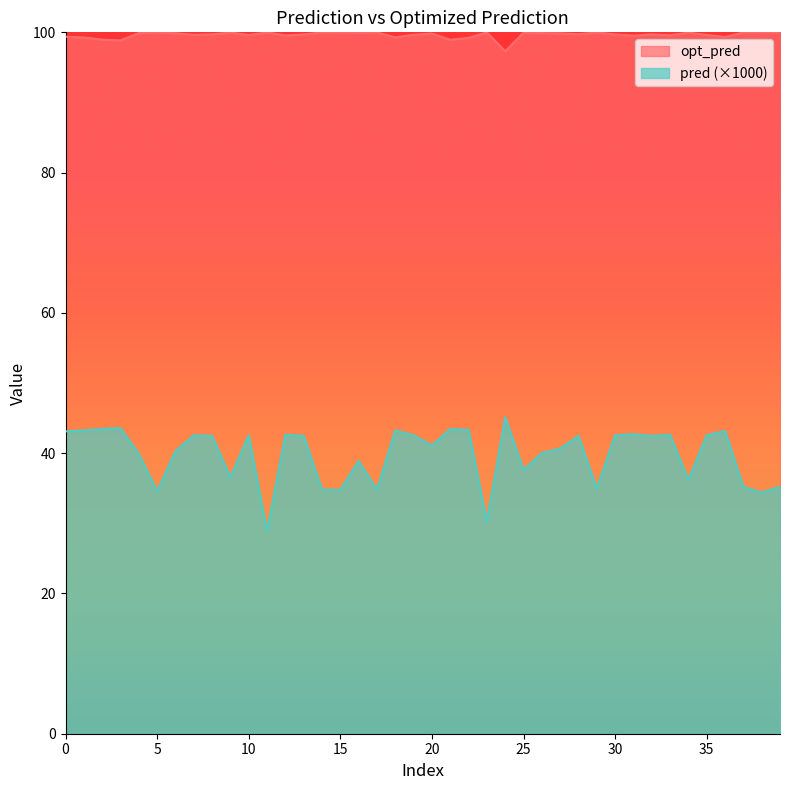

Is it true that opt_pred equals 33.9 at 21?

False